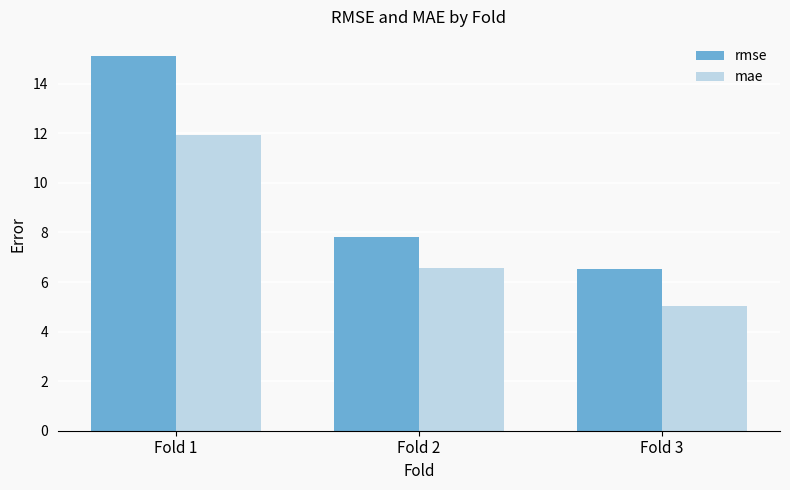

Between Fold 1 and Fold 2, which series saw the biggest shift?

rmse